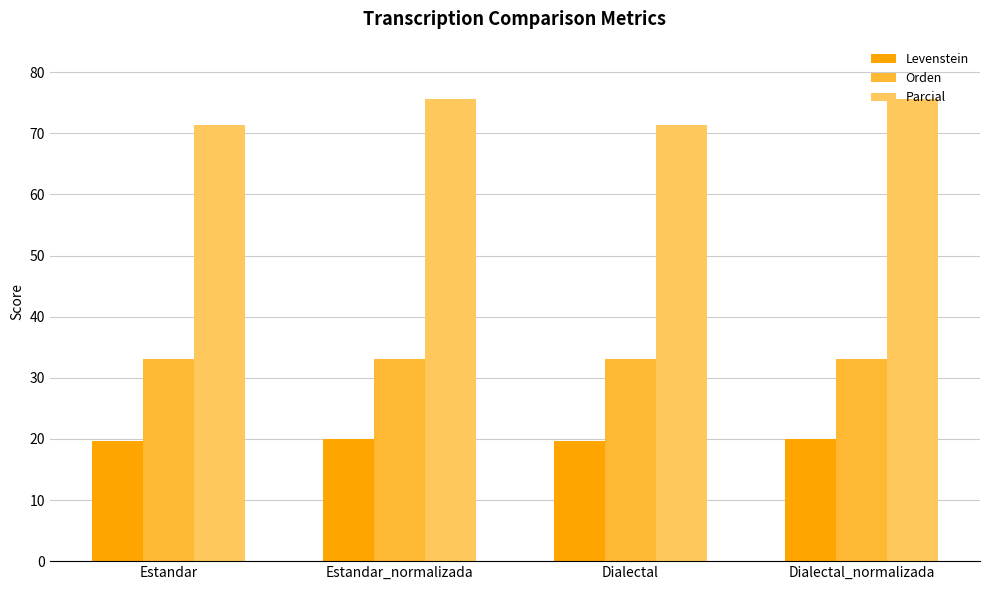

What is the total value across all series at Dialectal?

124.2